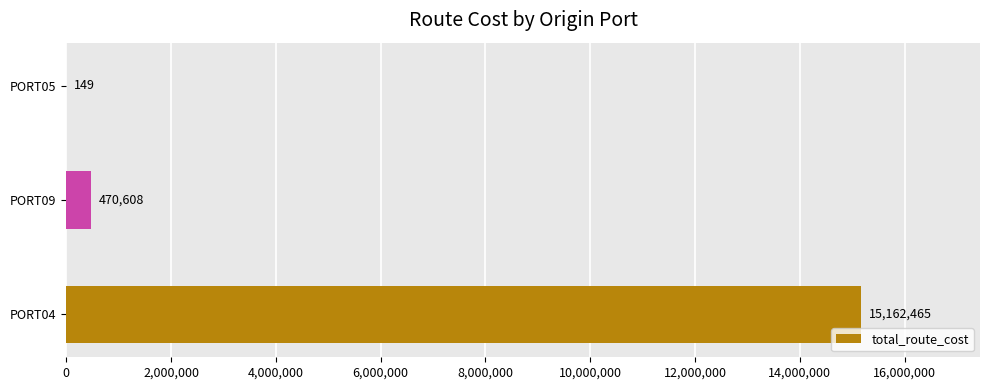

Which label corresponds to the largest value in the chart?

PORT04